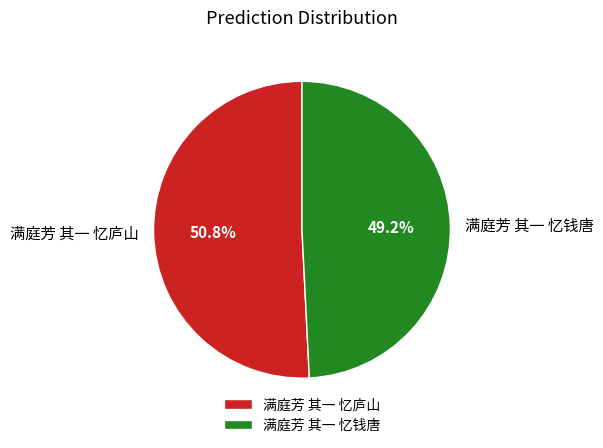

To the nearest percent, what is the average slice percentage?

50%